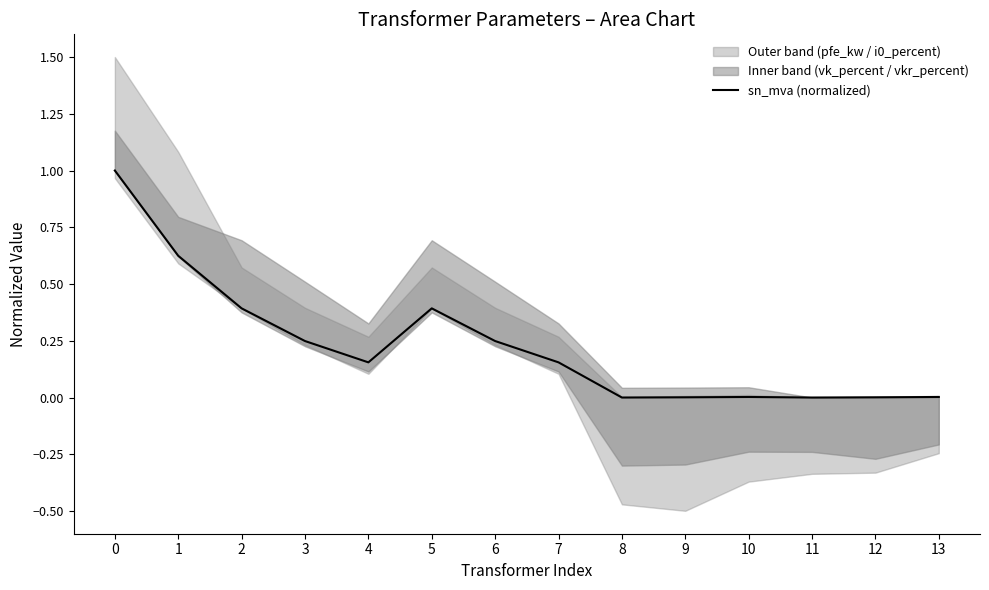

Rank the categories by value from lowest to highest.

8, 11, 9, 12, 10, 13, 4, 7, 3, 6, 2, 5, 1, 0